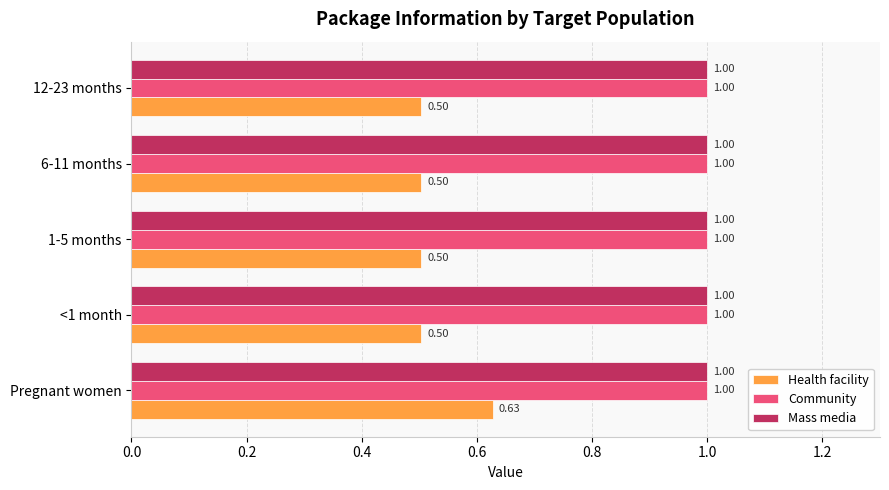

What is the average value of the Health facility series?

0.5